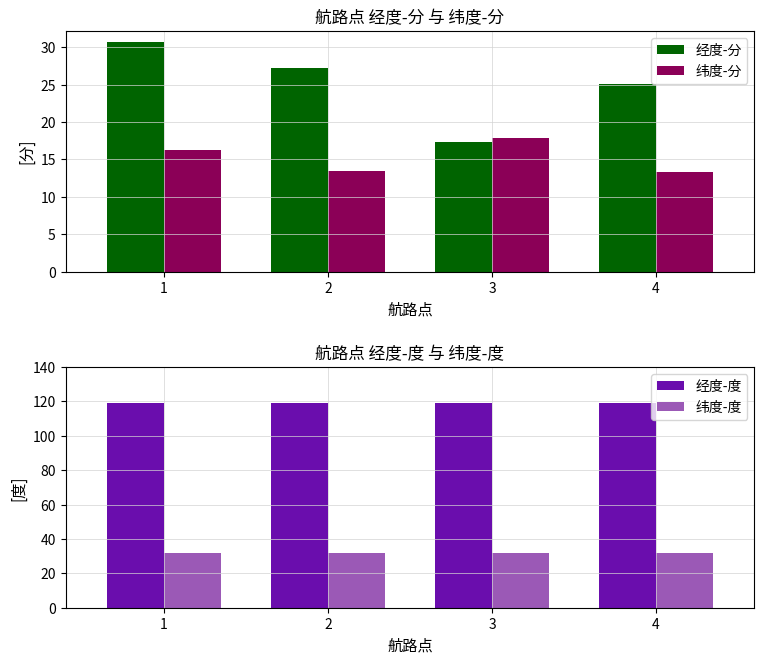

What is the minimum value for 纬度-分?

13.3